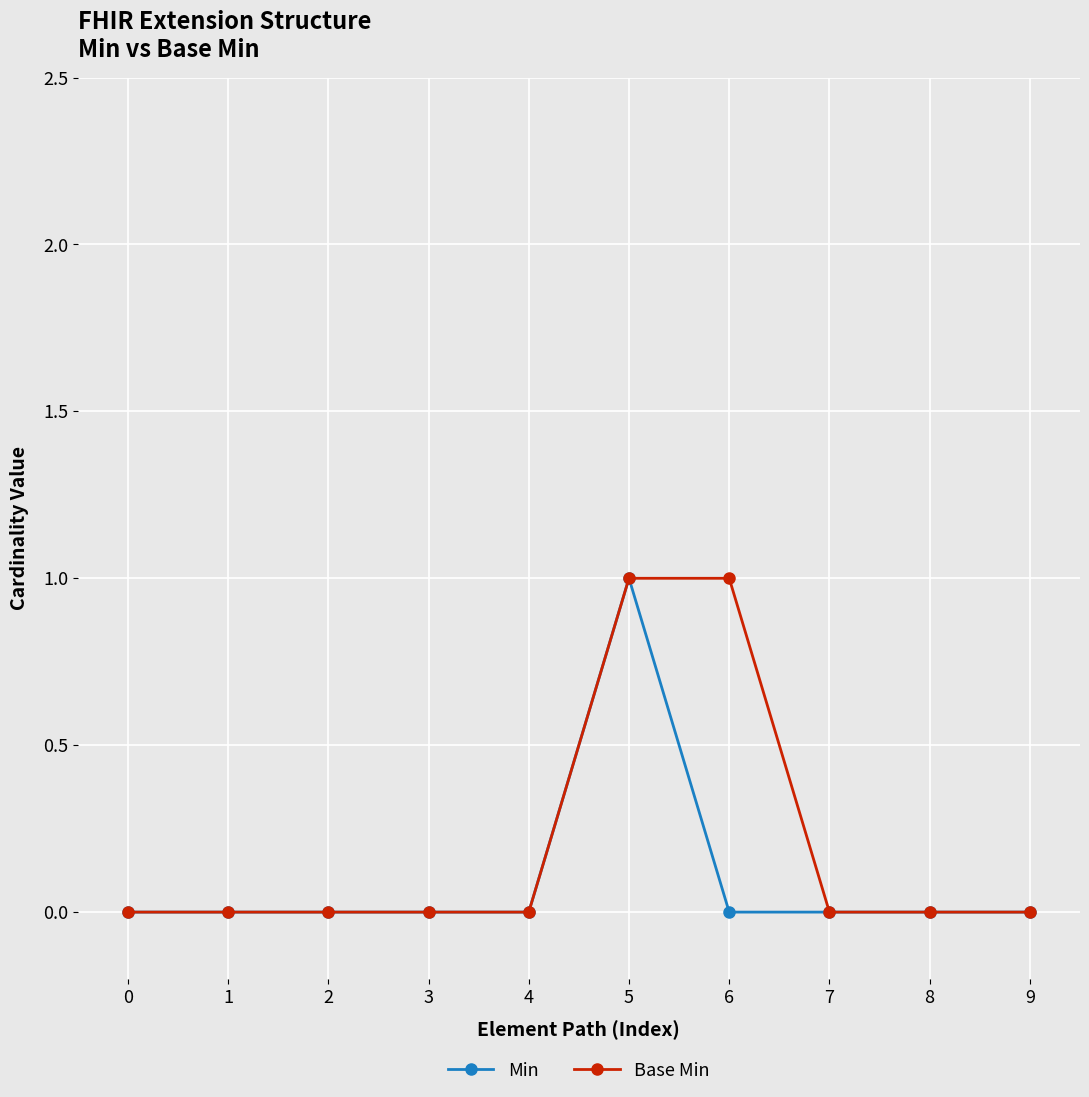

Which series changed the most between 6 and 9?

Base Min